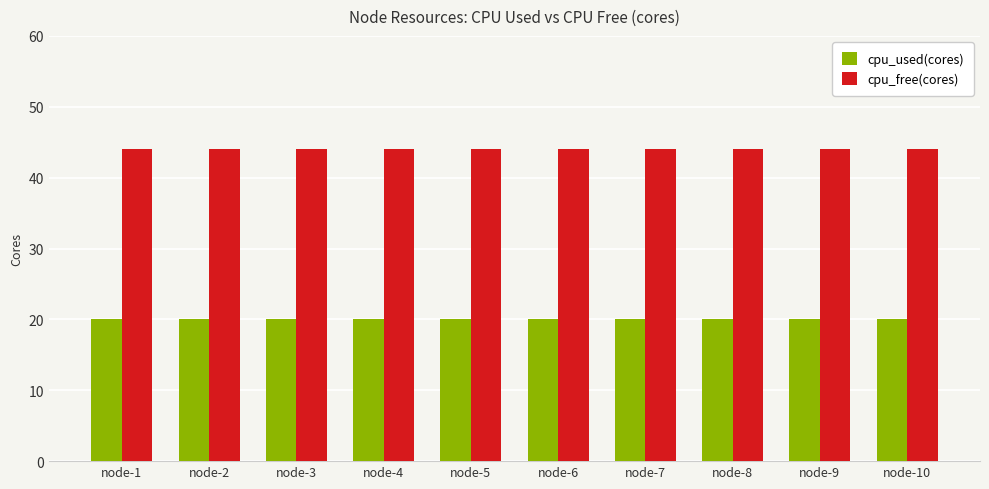

At node-4, list the series in order from smallest to largest.

cpu_used(cores), cpu_free(cores)